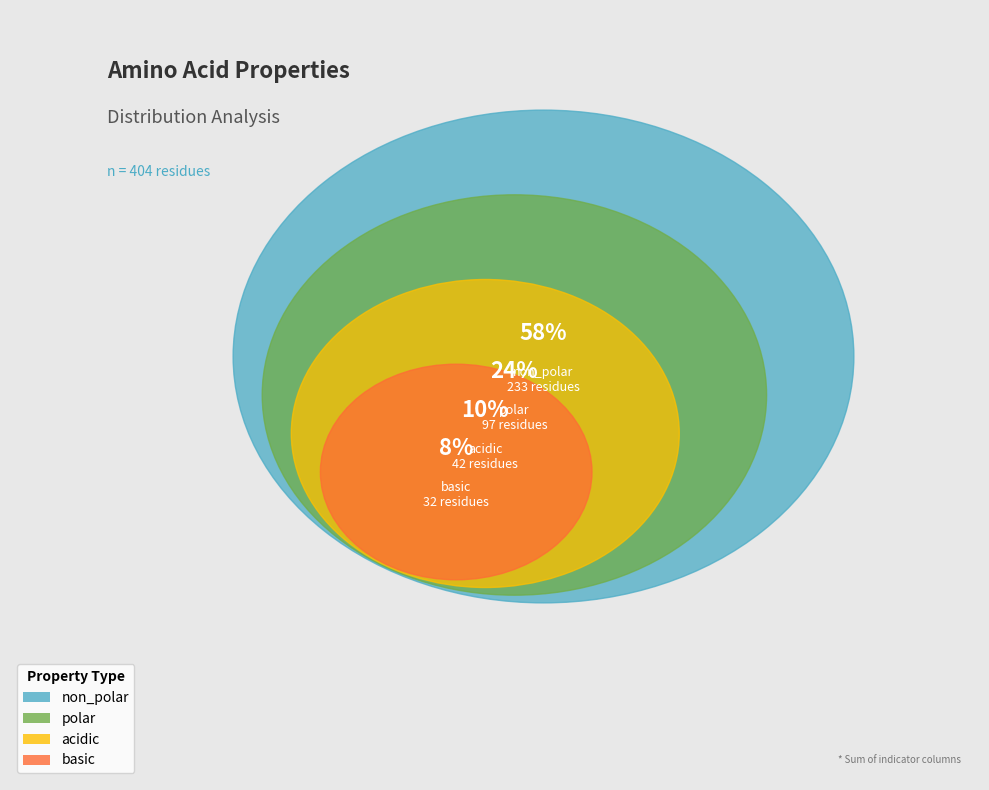

What is the total percentage of non_polar and basic?

65.6%